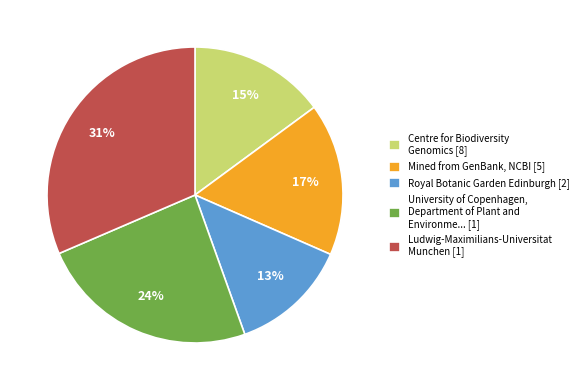

Is there any slice that represents more than half of the pie?

No